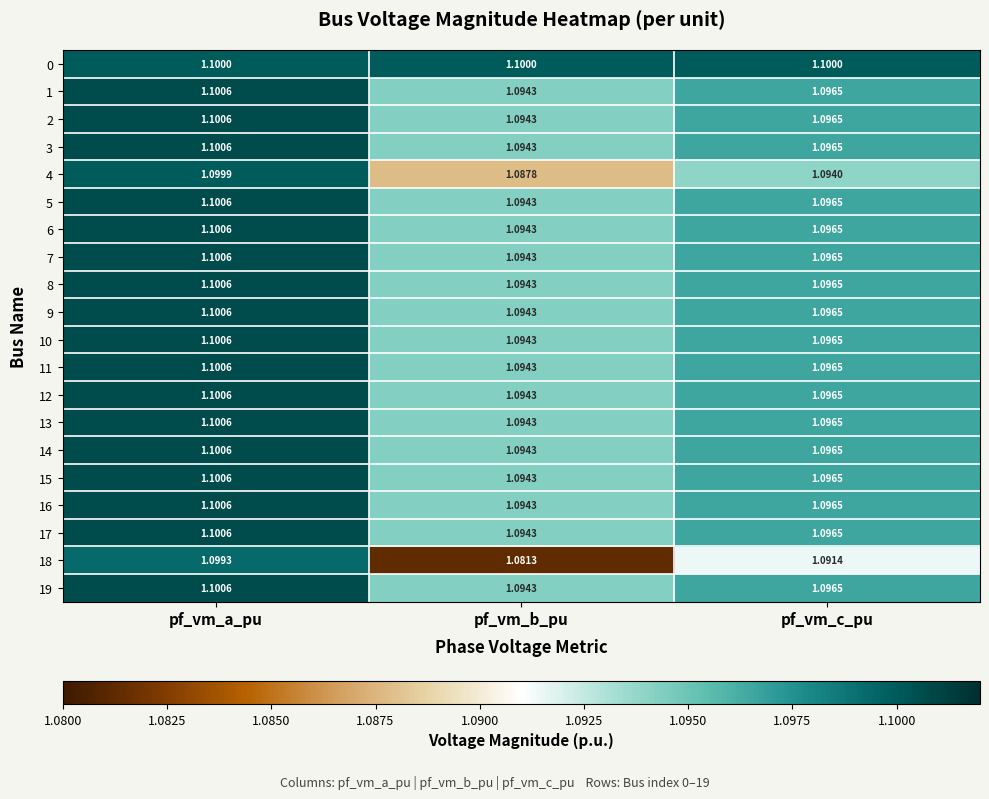

At how many categories does at least one series exceed 1?

3